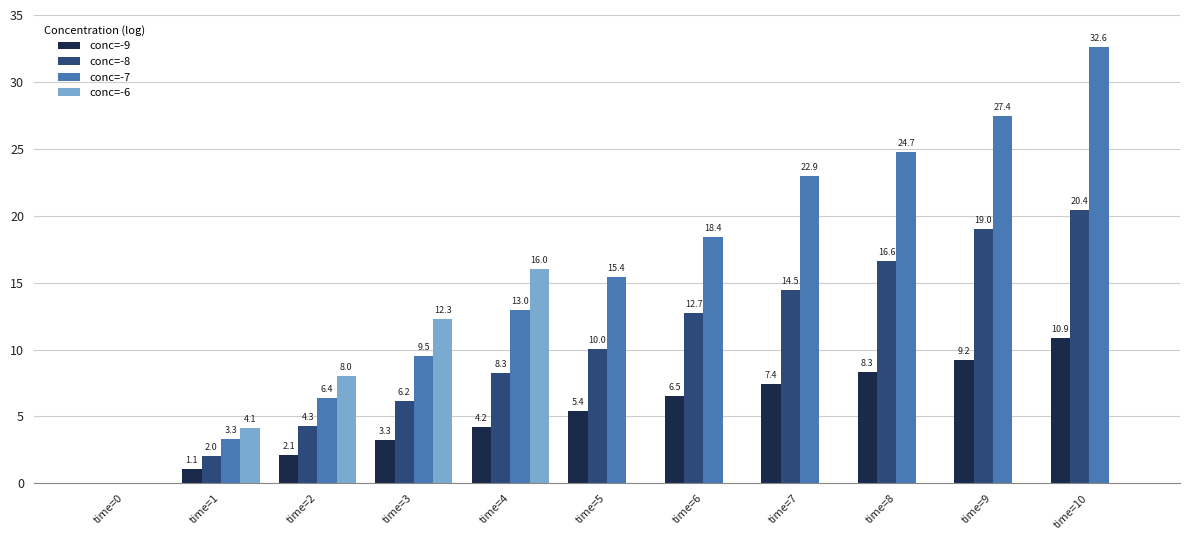

Reading right to left, transcribe all the data shown in this chart.

conc=-9: time=10=10.9	time=9=9.2	time=8=8.3	time=7=7.4	time=6=6.5	time=5=5.4	time=4=4.2	time=3=3.3	time=2=2.1	time=1=1.1	time=0=0.0
conc=-8: time=10=20.4	time=9=19.0	time=8=16.6	time=7=14.5	time=6=12.7	time=5=10.0	time=4=8.3	time=3=6.2	time=2=4.3	time=1=2.0	time=0=0.0
conc=-7: time=10=32.6	time=9=27.4	time=8=24.7	time=7=22.9	time=6=18.4	time=5=15.4	time=4=13.0	time=3=9.5	time=2=6.4	time=1=3.3	time=0=0.0
conc=-6: time=10=0.0	time=9=0.0	time=8=0.0	time=7=0.0	time=6=0.0	time=5=0.0	time=4=16.0	time=3=12.3	time=2=8.0	time=1=4.1	time=0=0.0